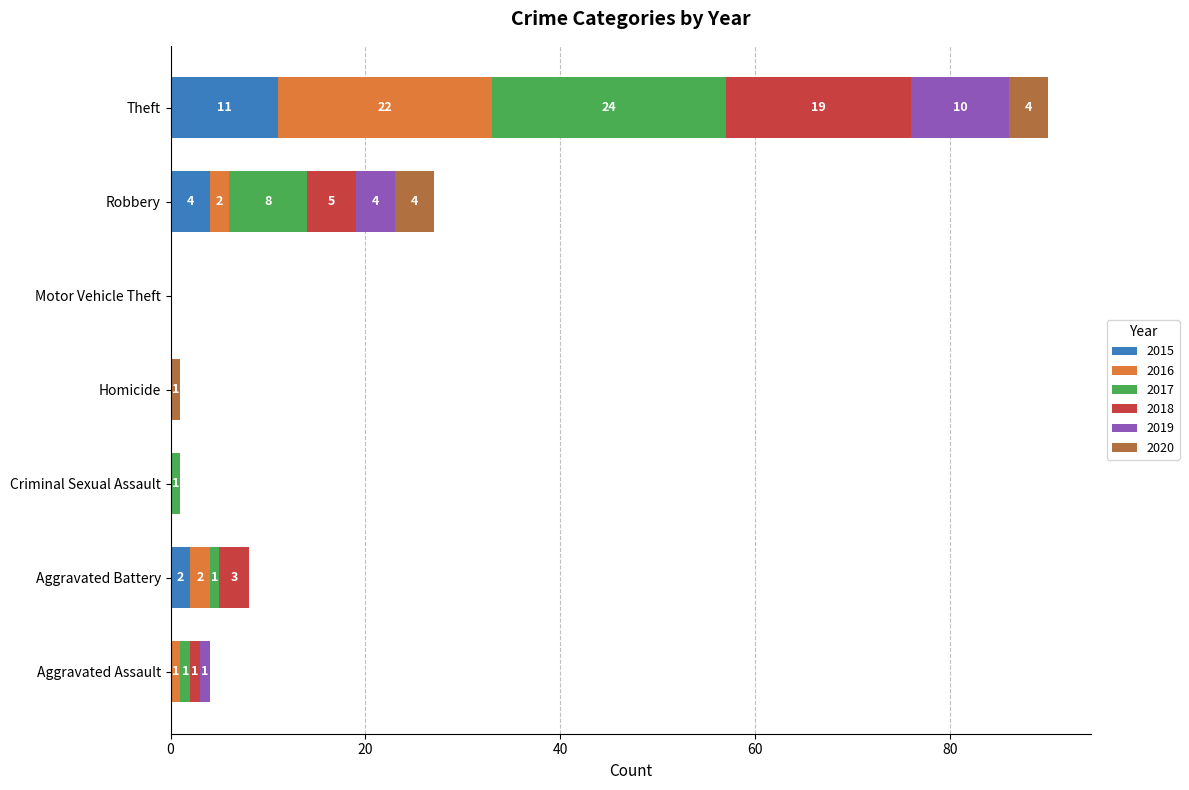

At which category is the sum across all series the highest?

Theft